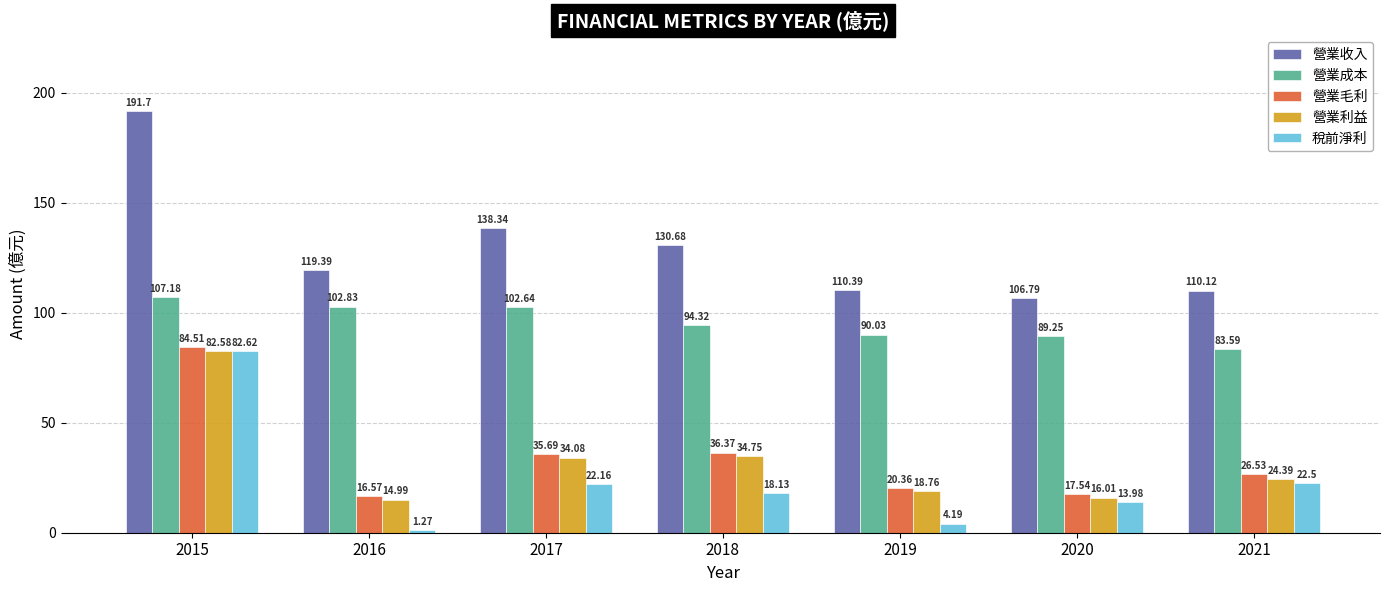

At which category is the sum across all series the highest?

2015